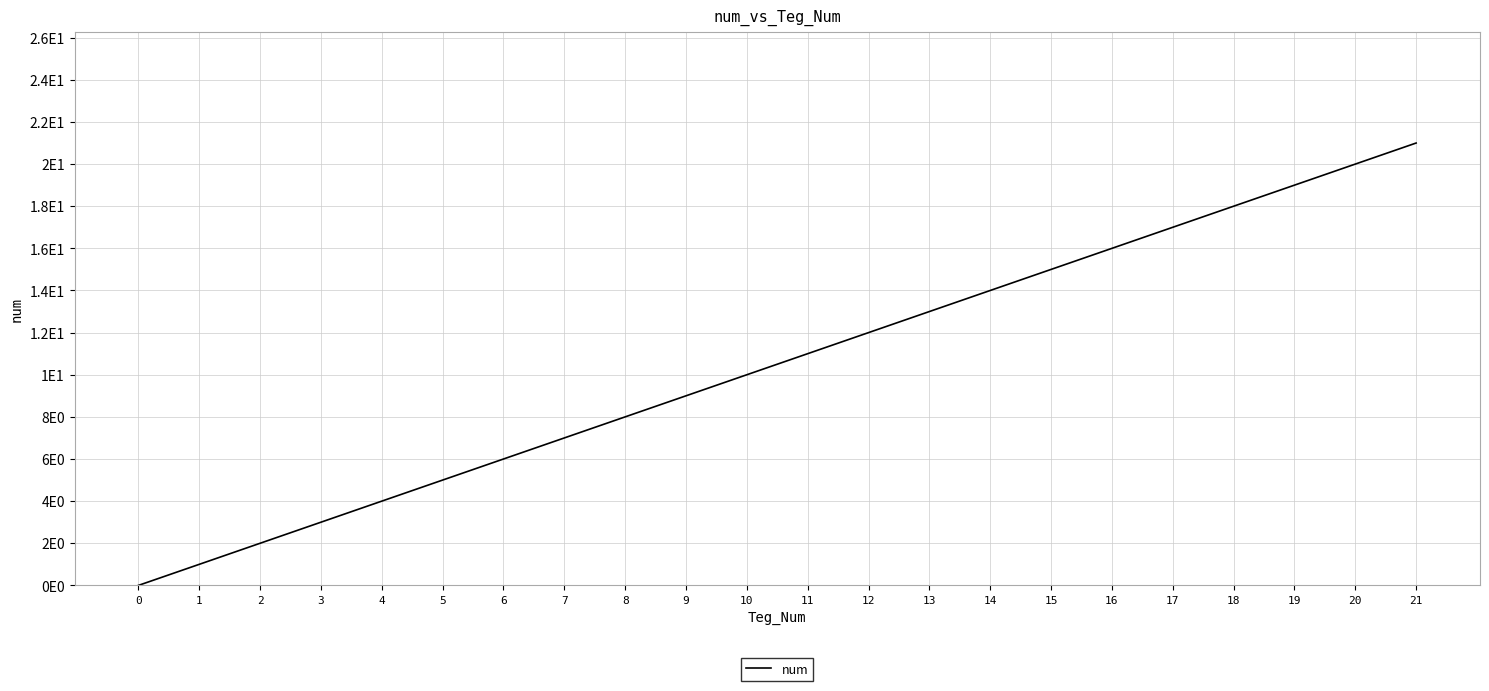

Does the chart have visible grid lines?

Yes